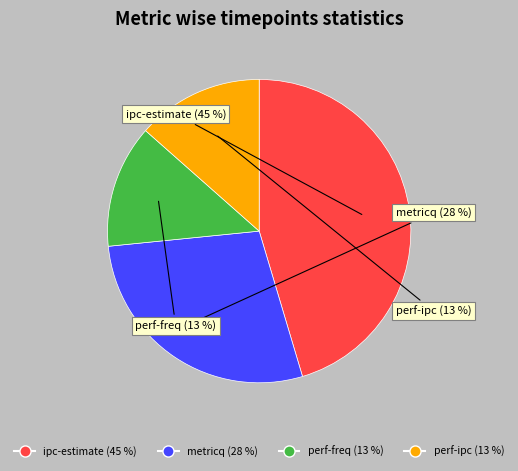

To the nearest percent, what portion does perf-ipc represent?

13%